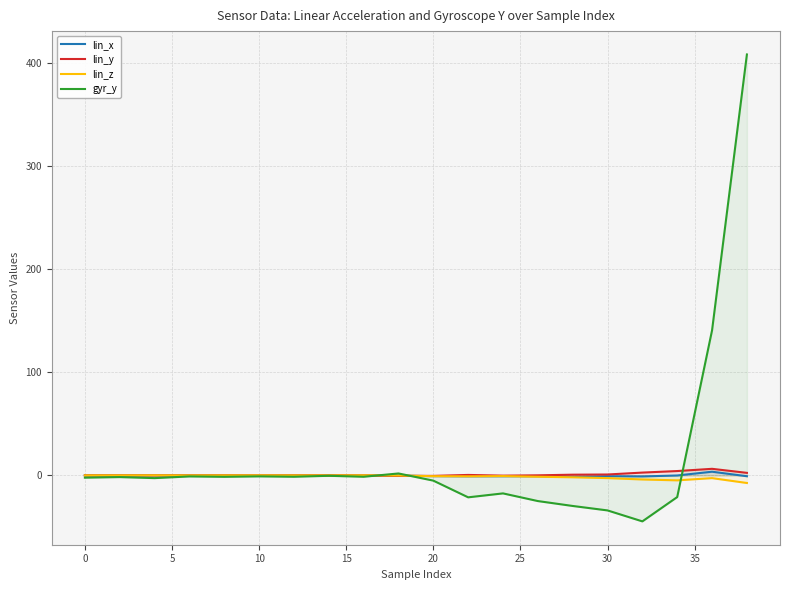

Does the chart have visible grid lines?

Yes